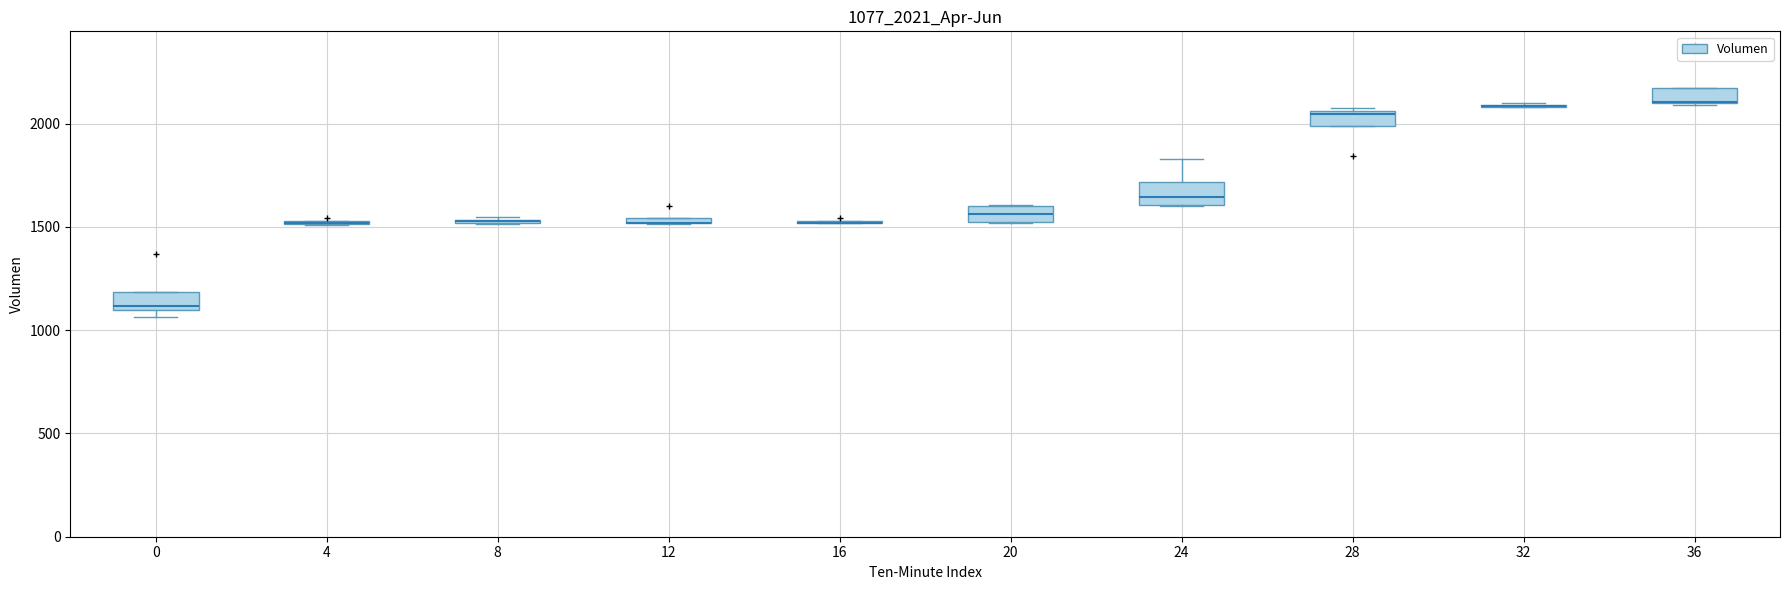

Where is the upper edge of the box at x = 28 on the y-axis? The values are not printed on the chart, so give them approximately, as read against the axis.

2050